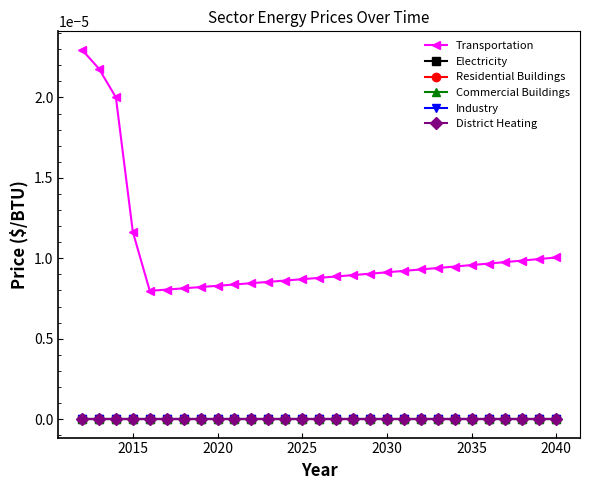

Is this an area chart (filled region under the line)?

No